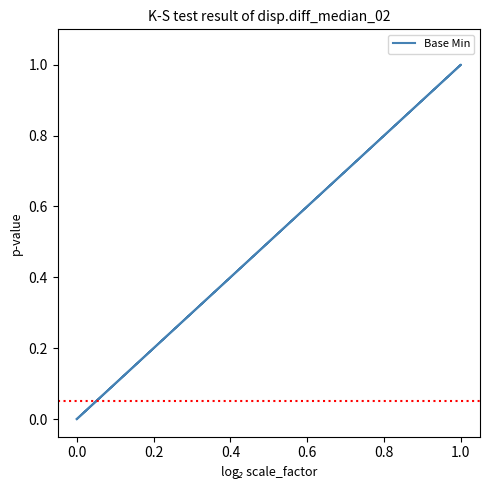

How many lines are shown in the chart?

1